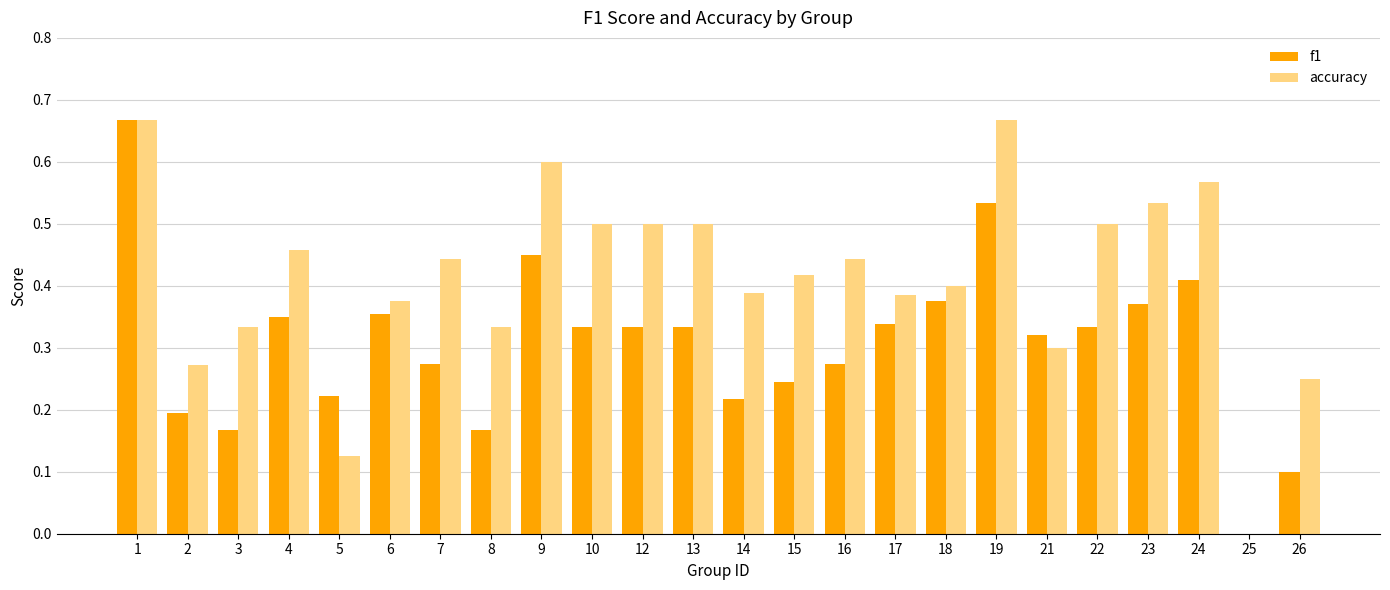

Which series has the largest total across all categories?

accuracy